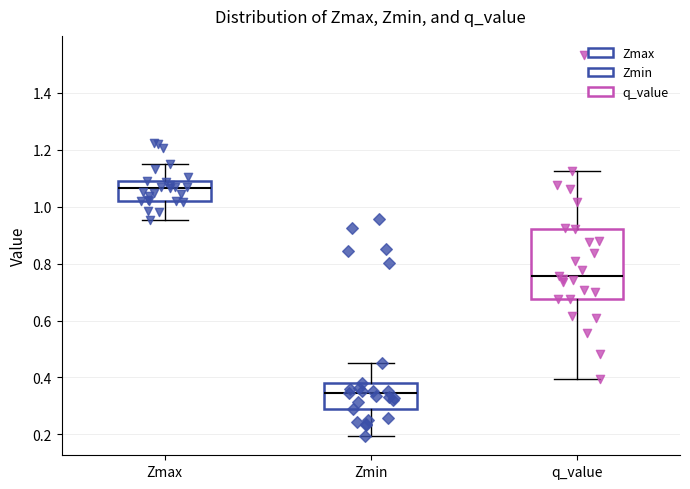

Which box's median line is the lowest?

Zmin